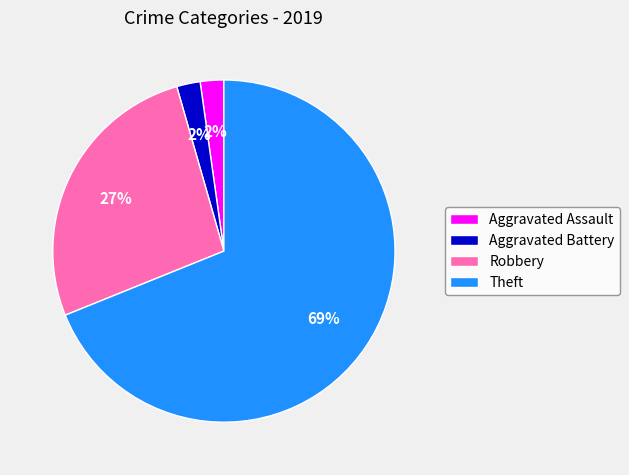

Which slice represents more than half of the pie?

Theft